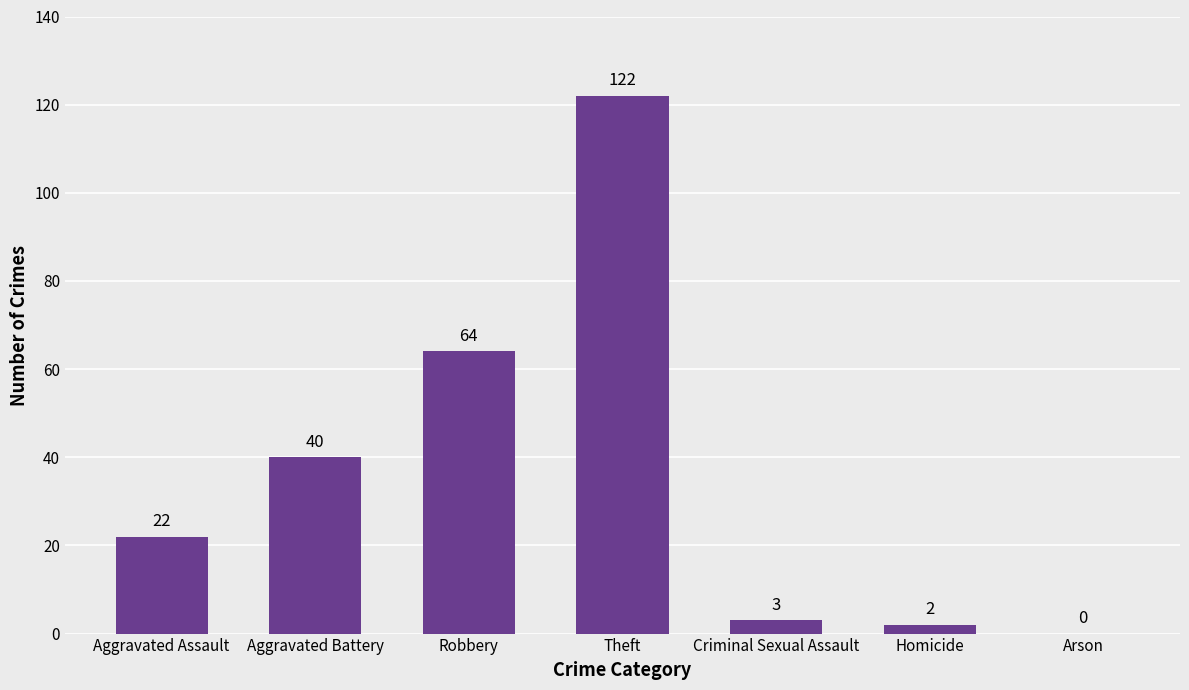

What is the approximate value at Theft?

122